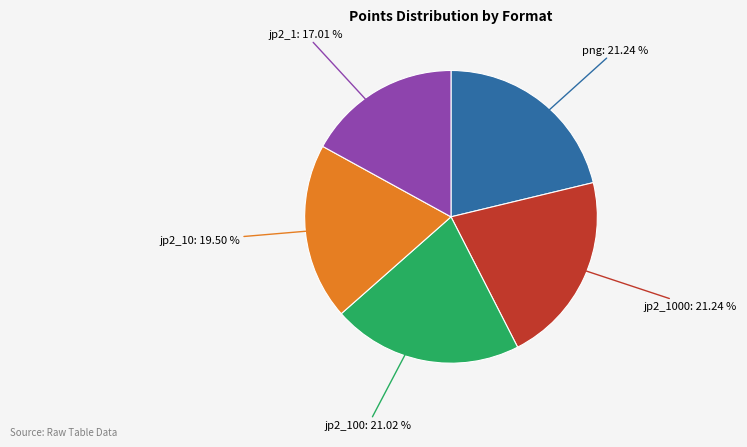

Is there any slice that represents more than half of the pie?

No